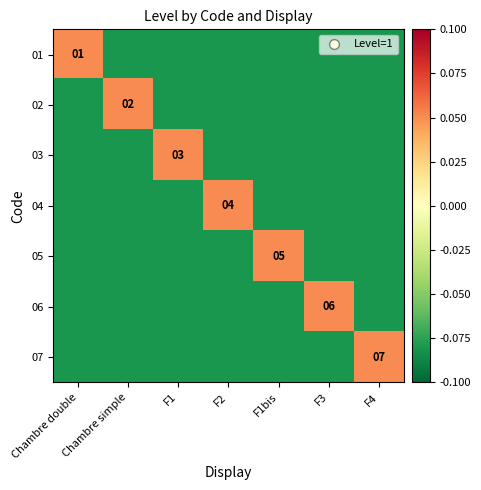

Which category has the lowest value across all series?

Chambre simple